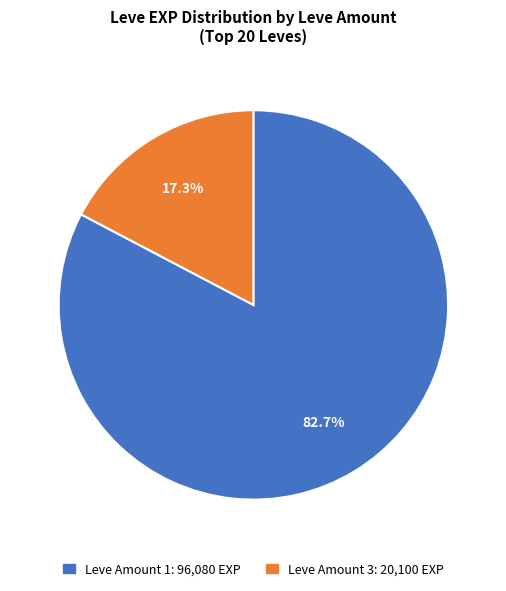

Does any single category account for the majority?

Yes